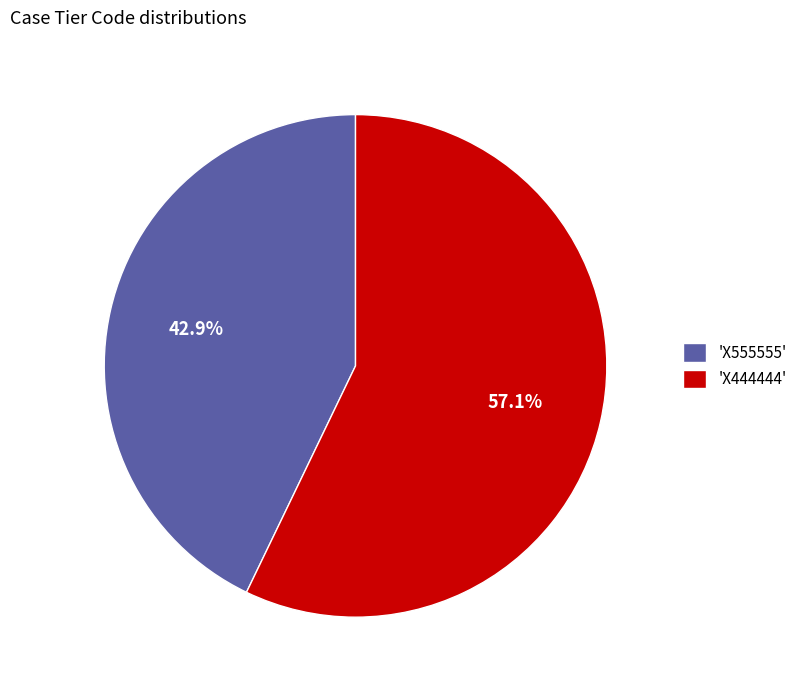

How many slices are in this pie chart?

2